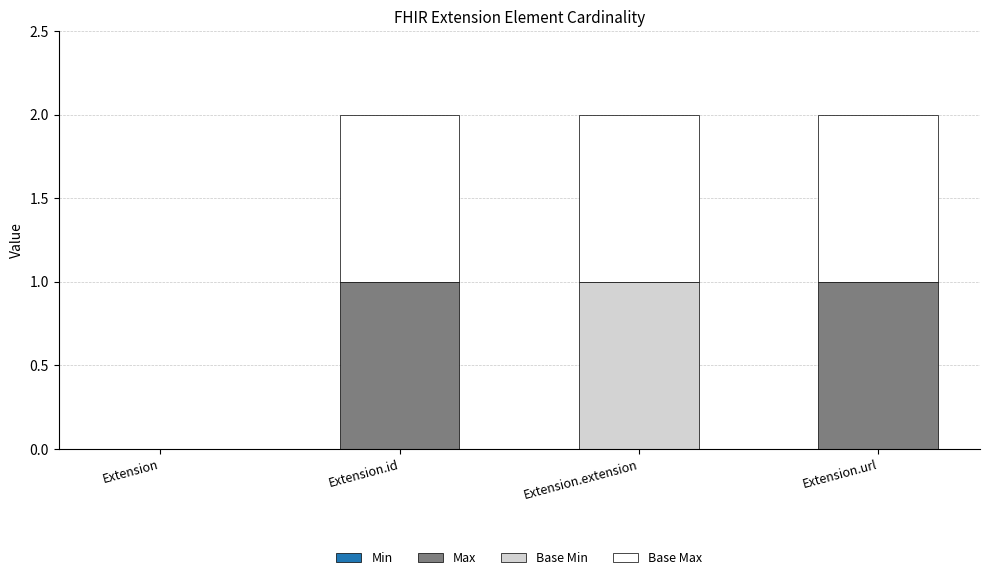

The Max series shows 0 at Extension.id. True or false?

False